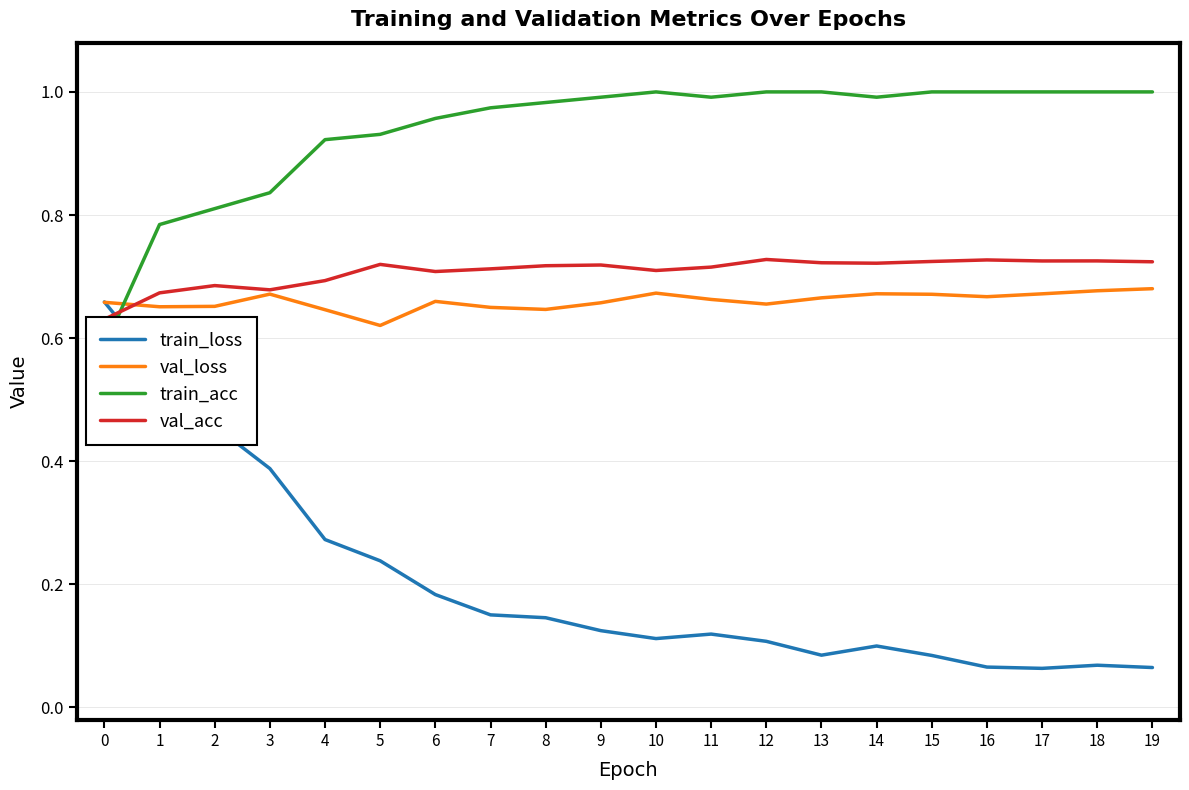

Count the number of categories in the chart.

20